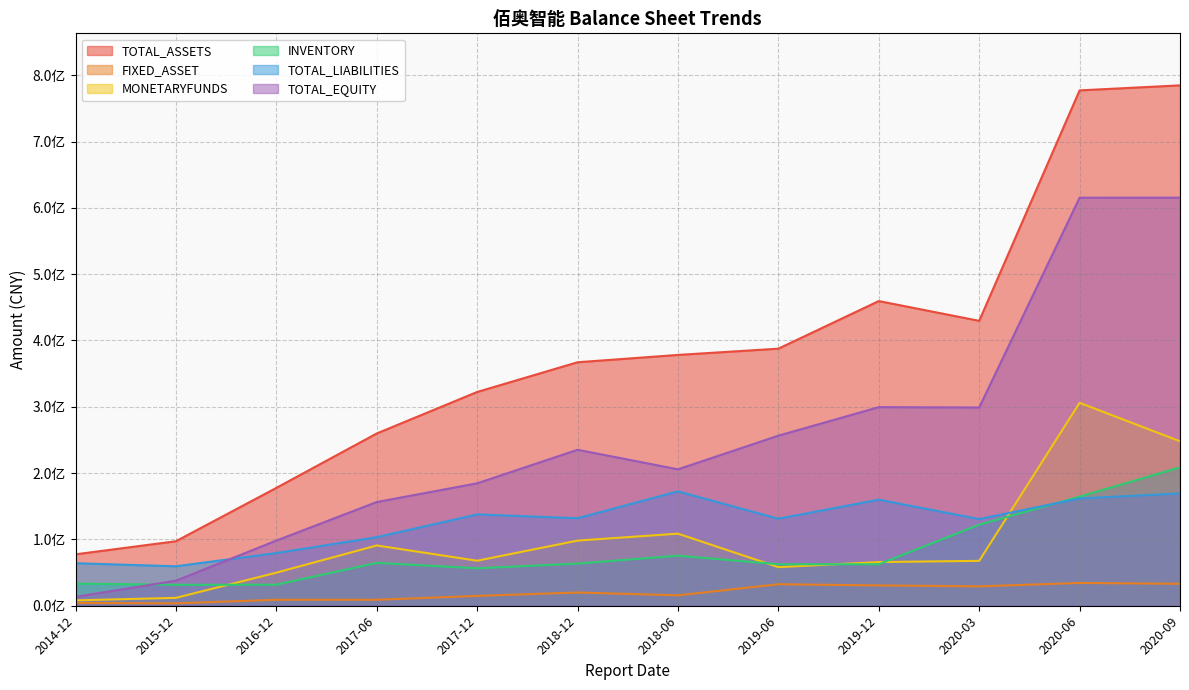

What are all the series names shown in the legend?

TOTAL_ASSETS, FIXED_ASSET, MONETARYFUNDS, INVENTORY, TOTAL_LIABILITIES, TOTAL_EQUITY